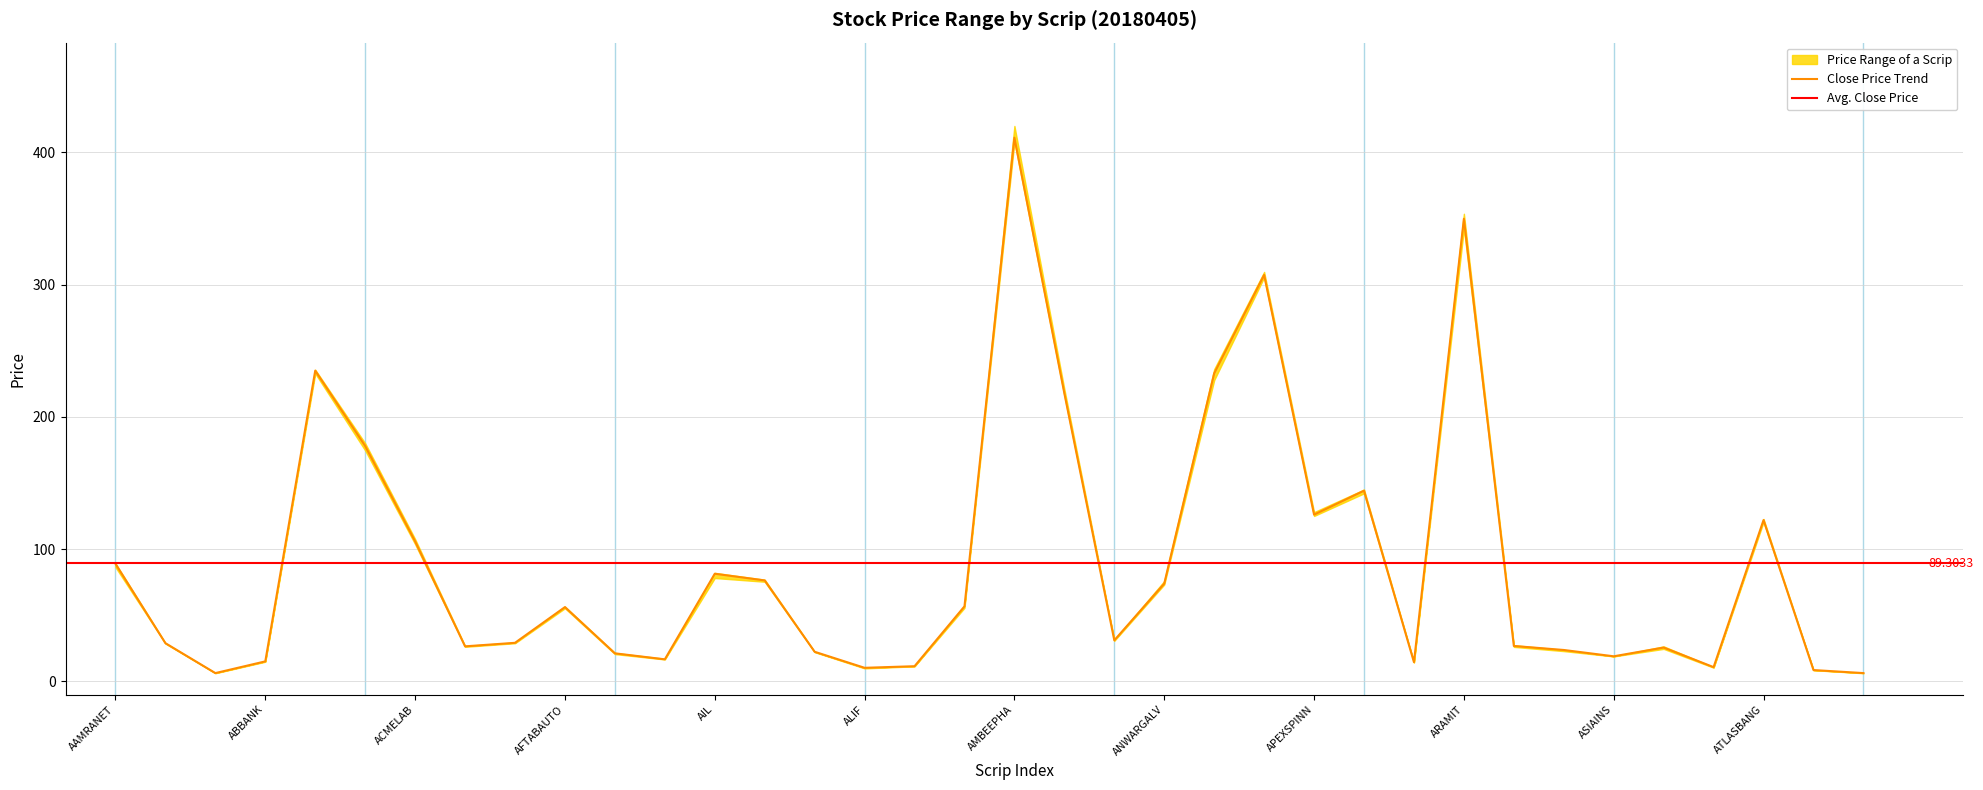

What is the sum of all close values?

3214.9